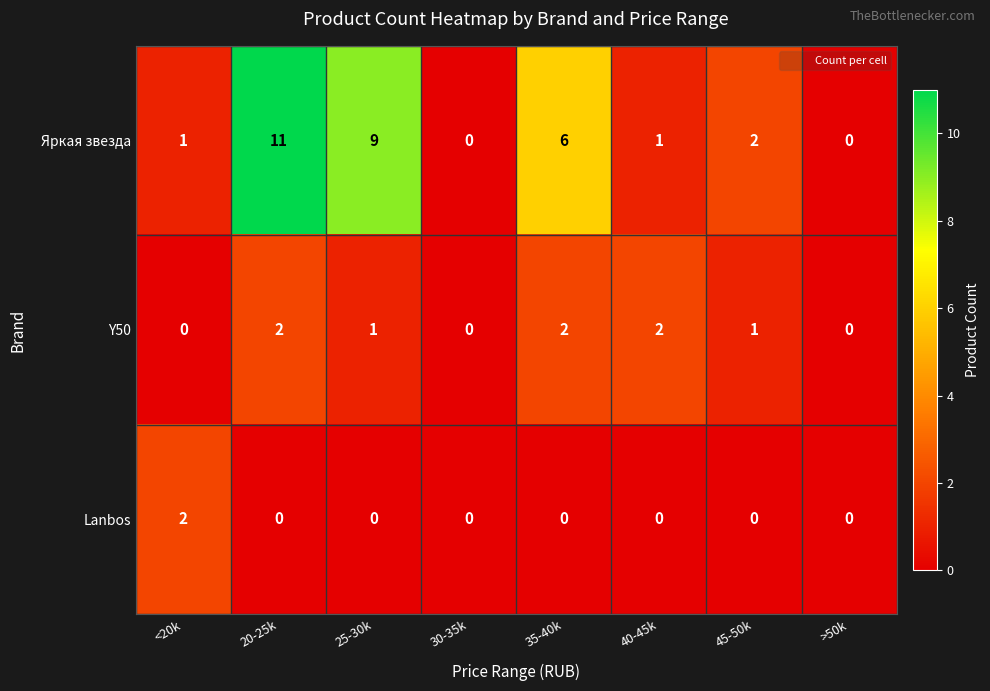

Between 20-25k and 45-50k, which series saw the biggest shift?

Яркая звезда